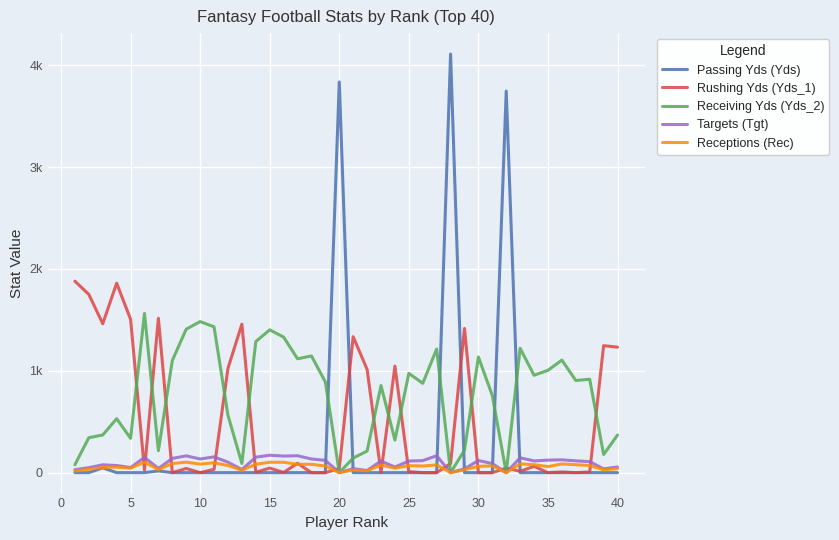

Does the chart have visible grid lines?

Yes